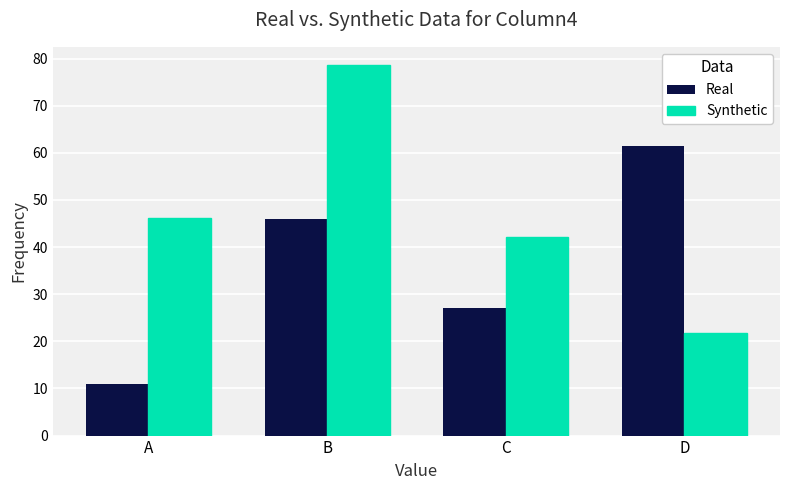

What is the difference between the second highest and minimum values in the Synthetic series?

24.4